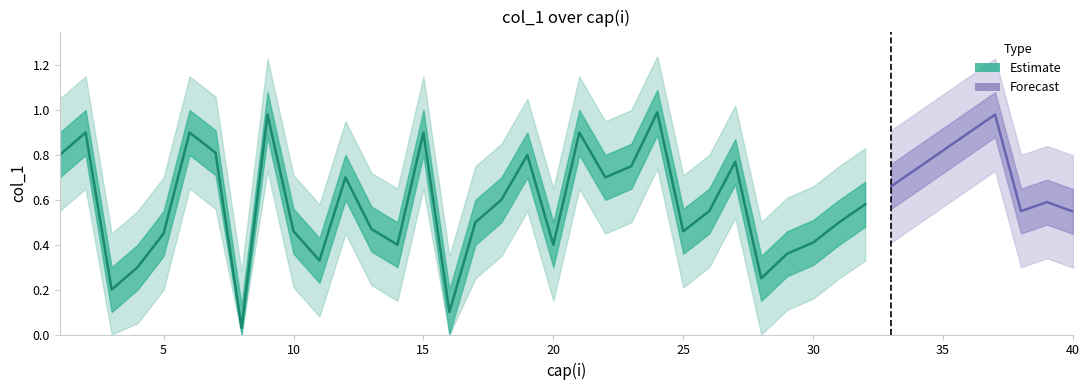

How many interior local peaks (higher than both neighbors) does the data have?

11